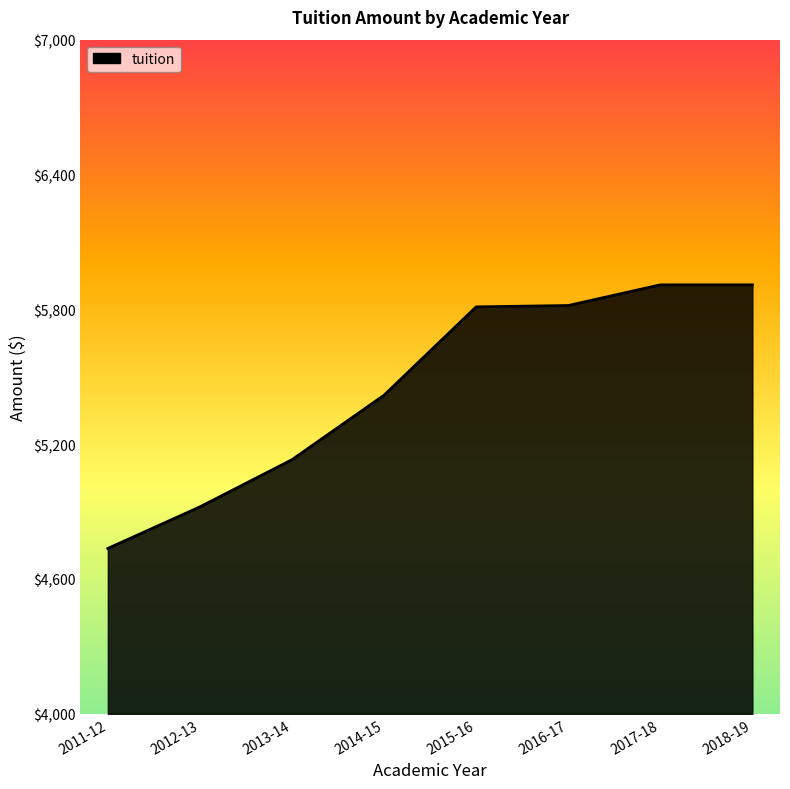

Is it true that the value at 2016-17 is 5817?

True